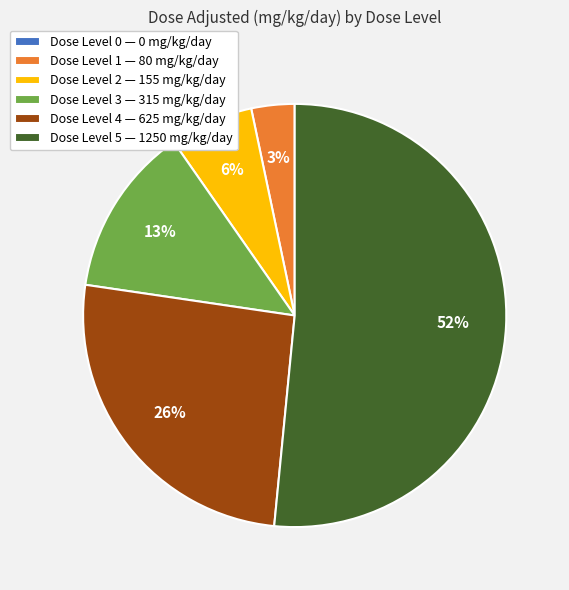

What is the largest slice in the pie chart?

Dose Level 5 — 1250 mg/kg/day